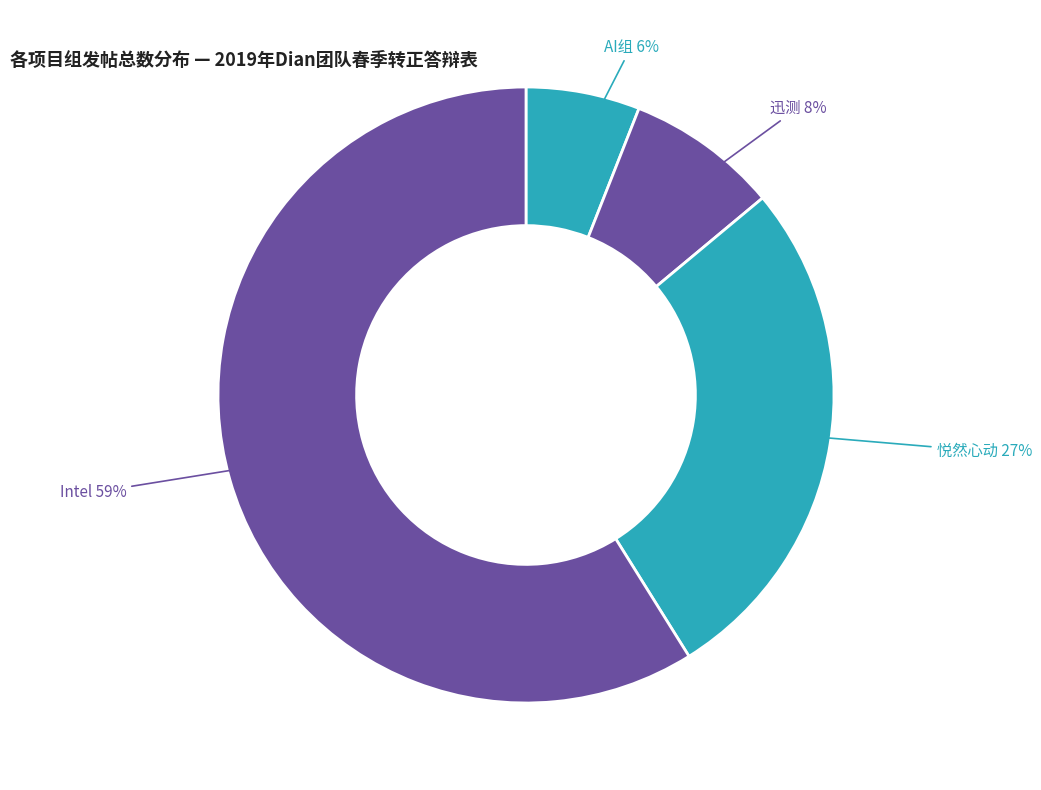

How many segments does this pie chart have?

4